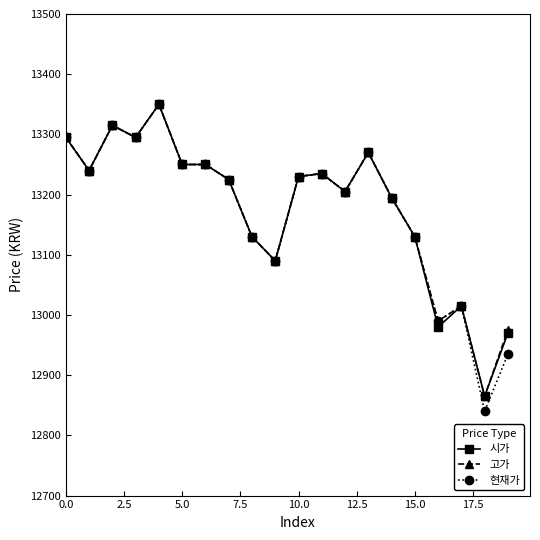

What is the difference between the maximum and minimum values in the 현재가 series?

510